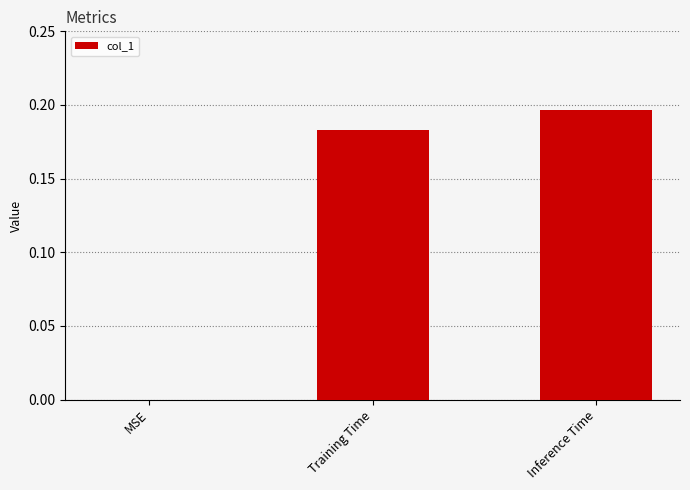

Between Training Time and MSE, which is larger?

Training Time